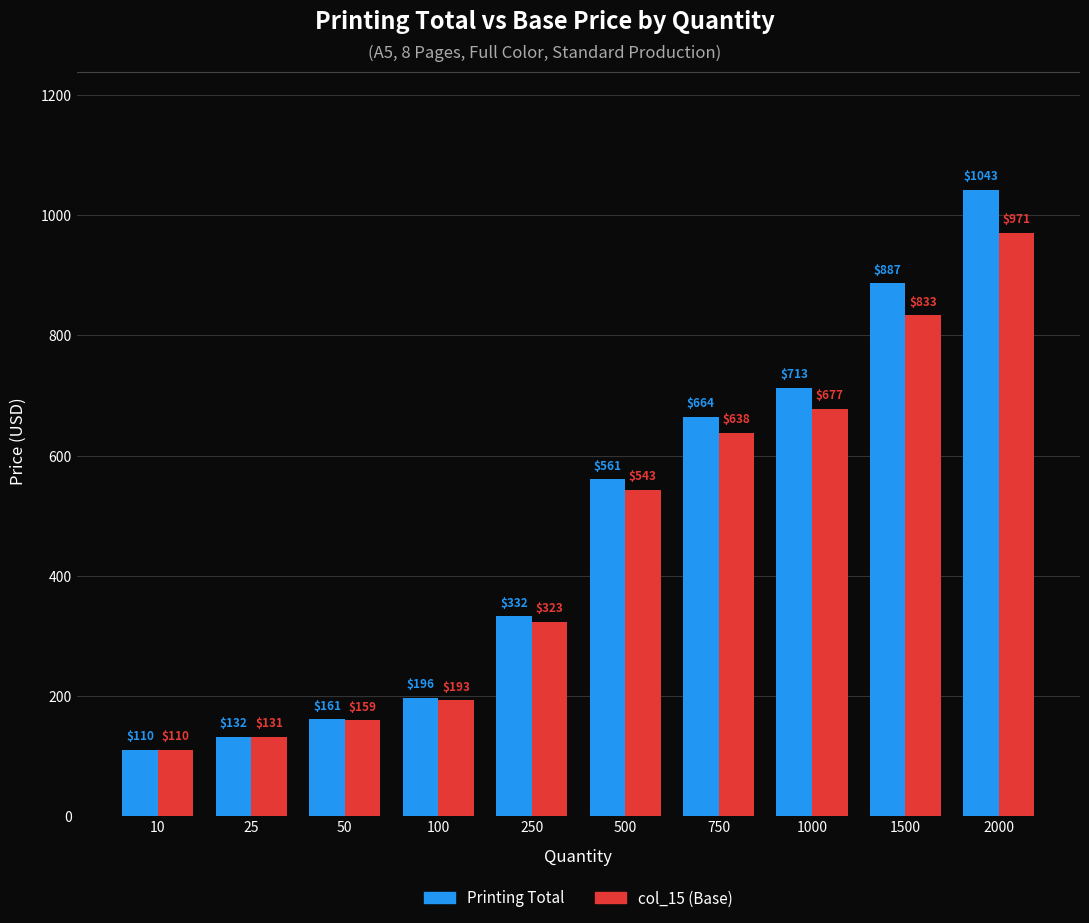

How many data points in Printing Total are less than 560?

5